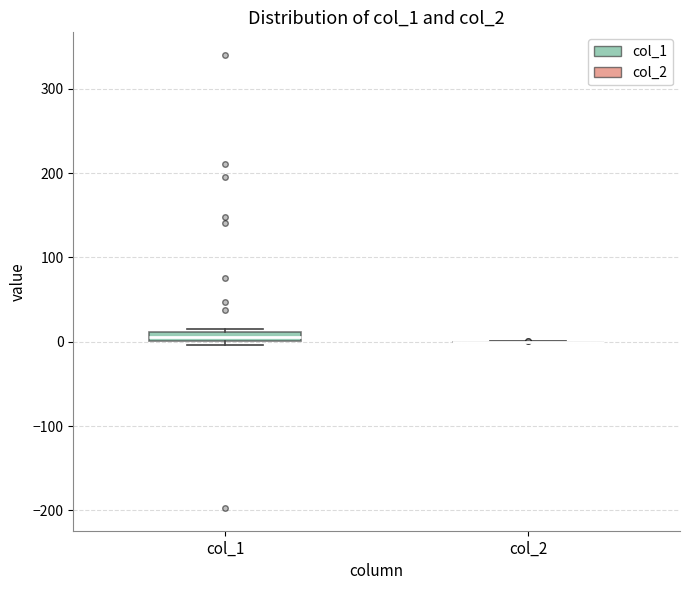

Comparing the boxes themselves (not the whiskers), which one is the tallest?

col_1